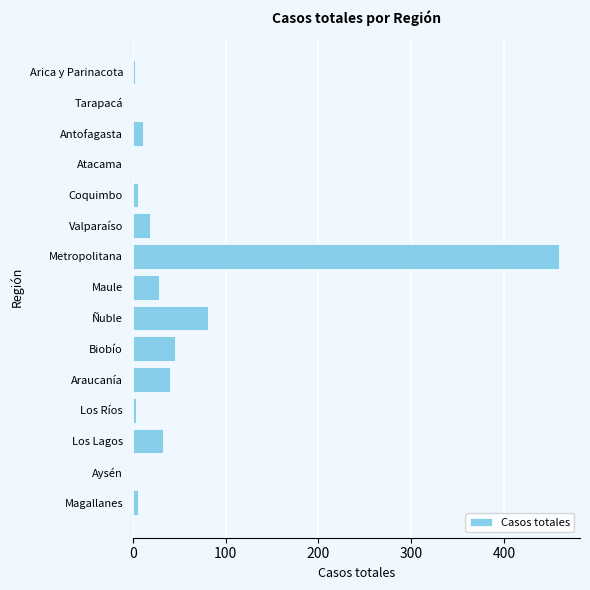

Is it true that the value at Ñuble is 81?

True